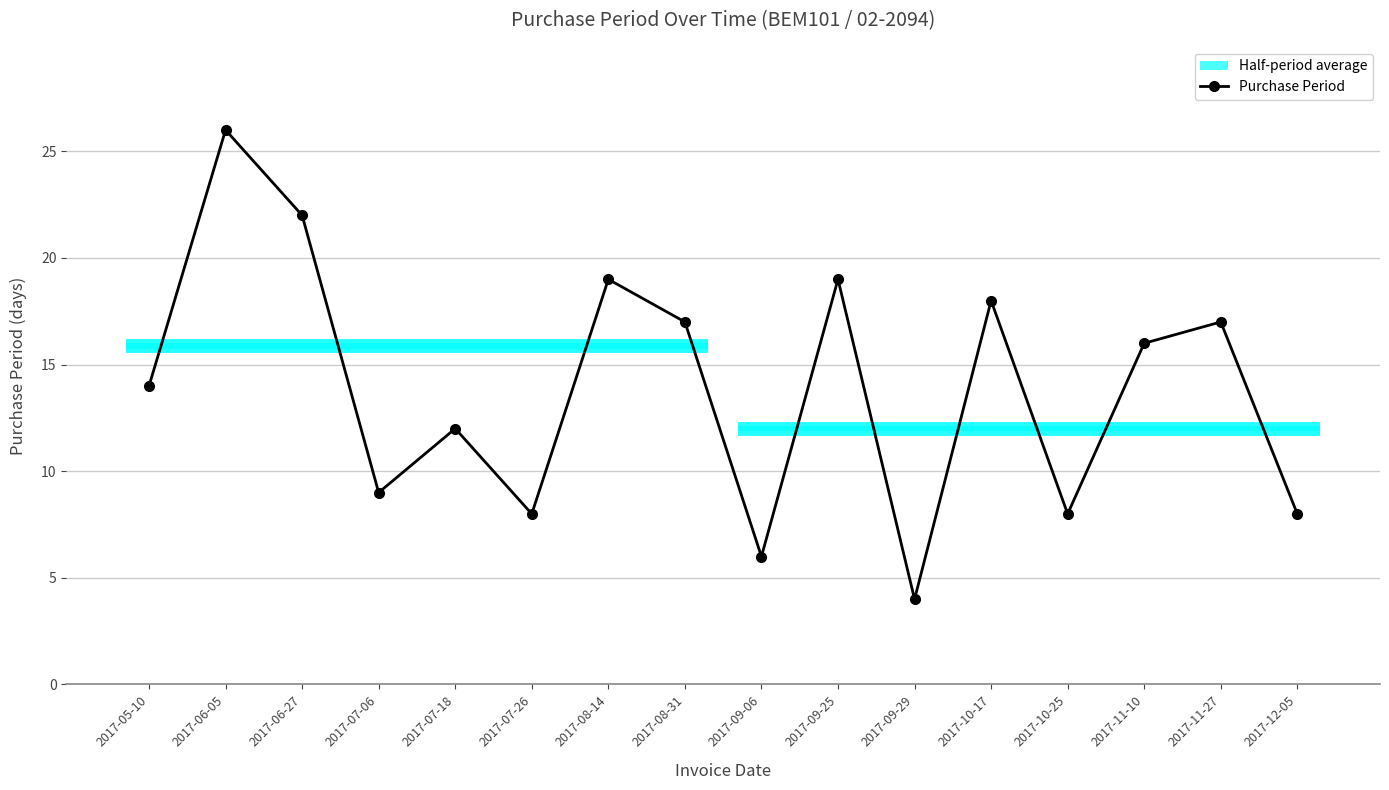

What is the label of the 12th point from the left?

2017-10-17